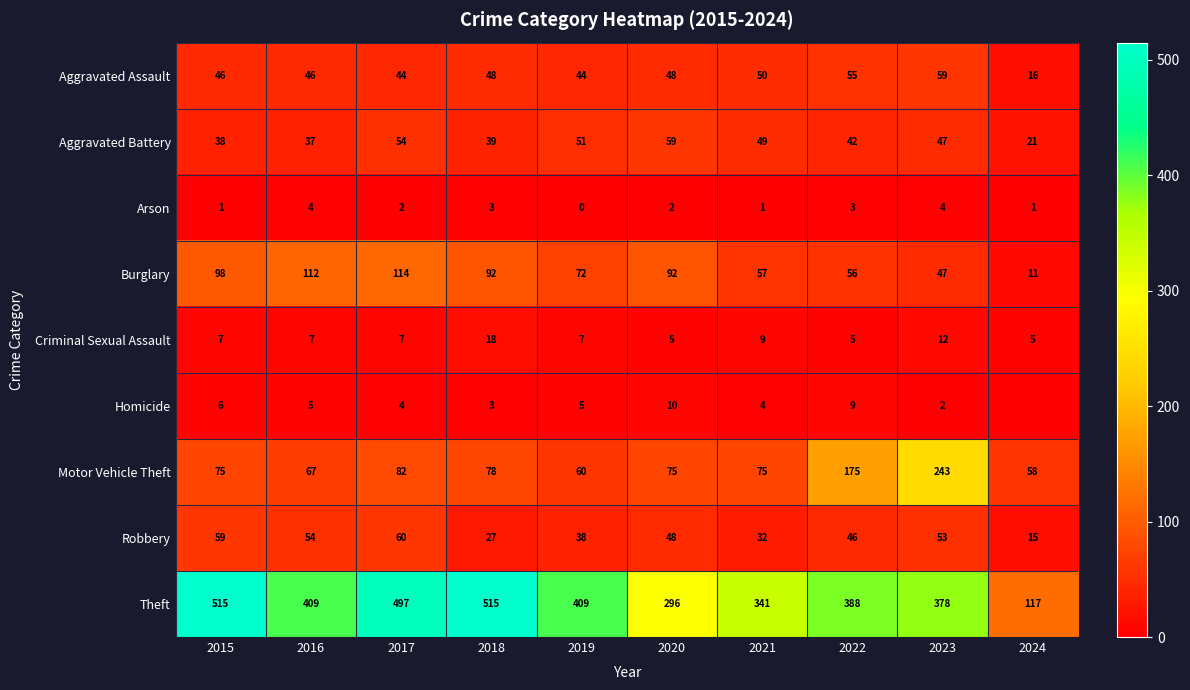

At which label does Criminal Sexual Assault reach its peak?

2018